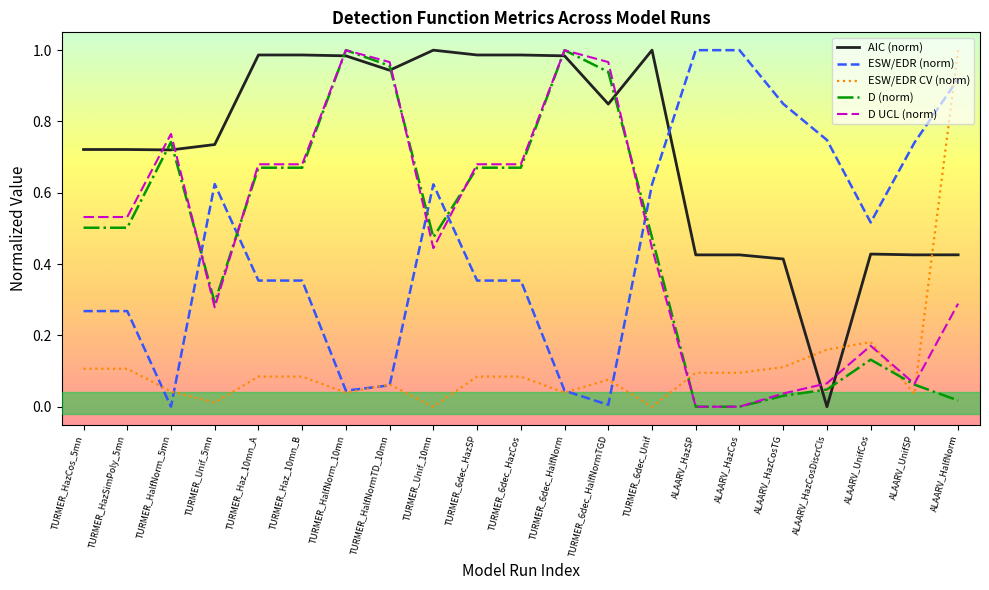

True or false: AIC (norm) and D UCL (norm) intersect in this chart.

True